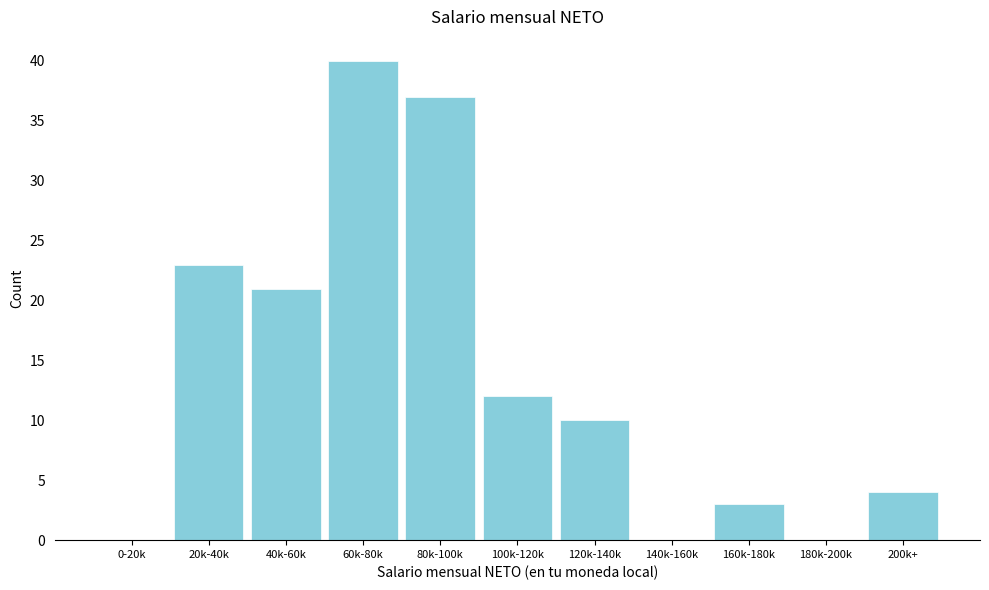

Reading left to right, transcribe all the data shown in this chart.

0-20k=0	20k-40k=23	40k-60k=21	60k-80k=40	80k-100k=37	100k-120k=12	120k-140k=10	140k-160k=0	160k-180k=3	180k-200k=0	200k+=4